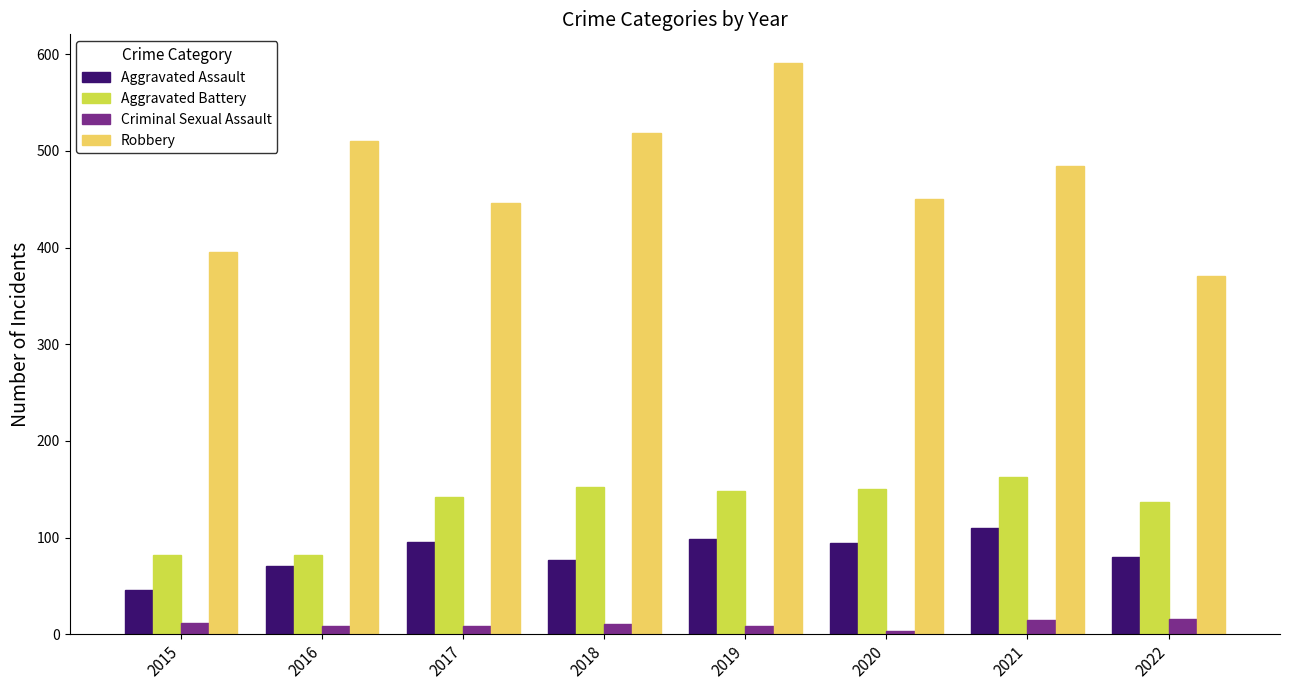

True or false: Aggravated Battery has a value of 152 at 2018.

True